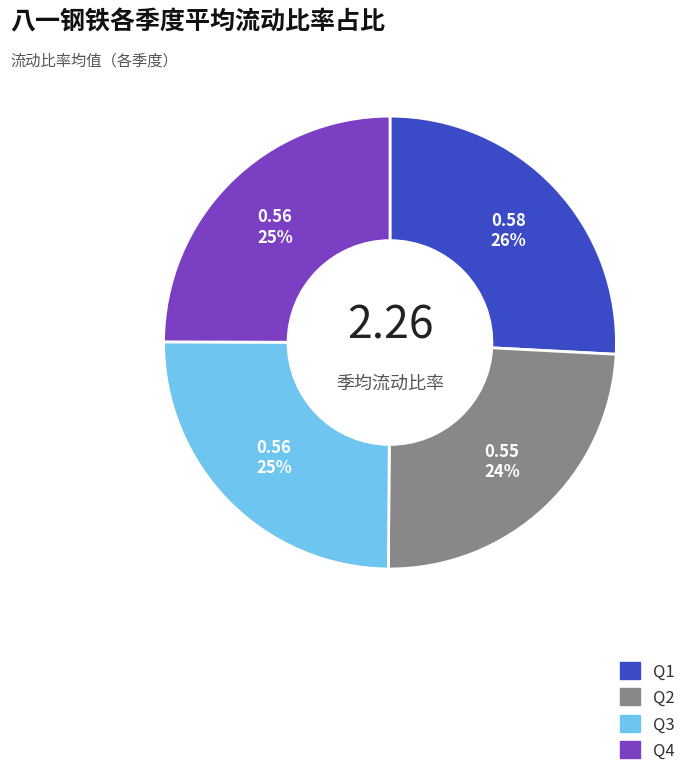

To the nearest percent, what is the average slice percentage?

25%